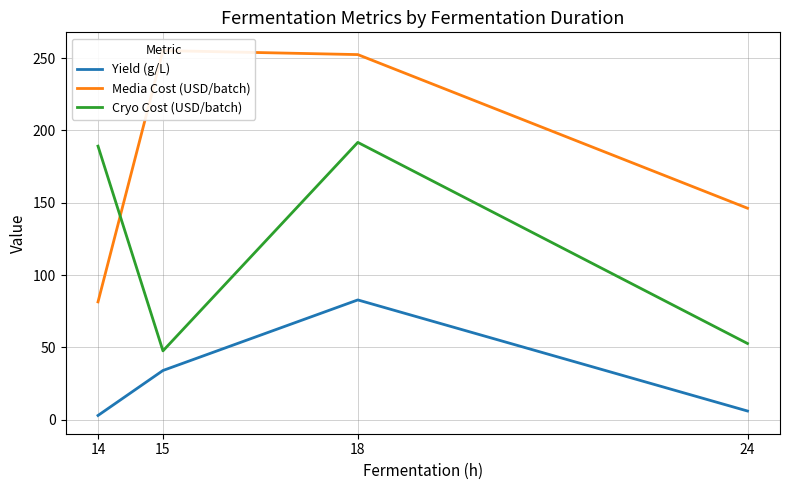

Does the chart display data point markers on the line(s)?

No